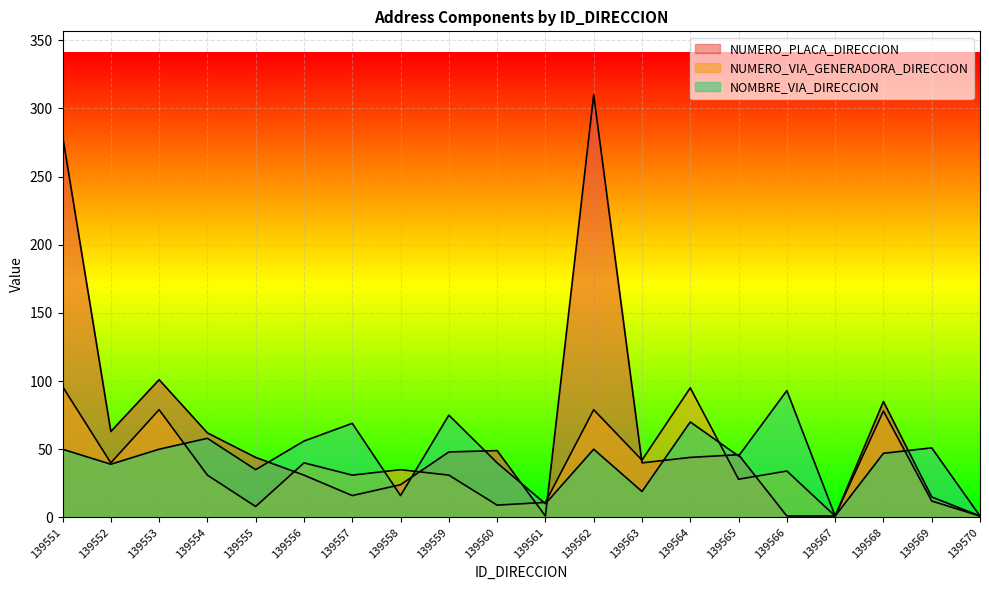

Which category has the lowest value in the NUMERO_VIA_GENERADORA_DIRECCION series?

139567